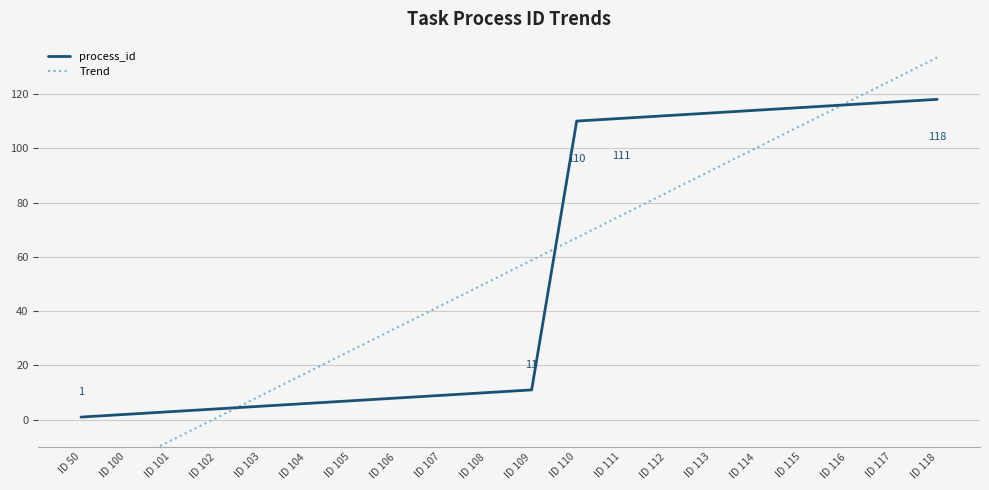

After their last crossing, which series has the higher values: process_id or Trend?

Trend